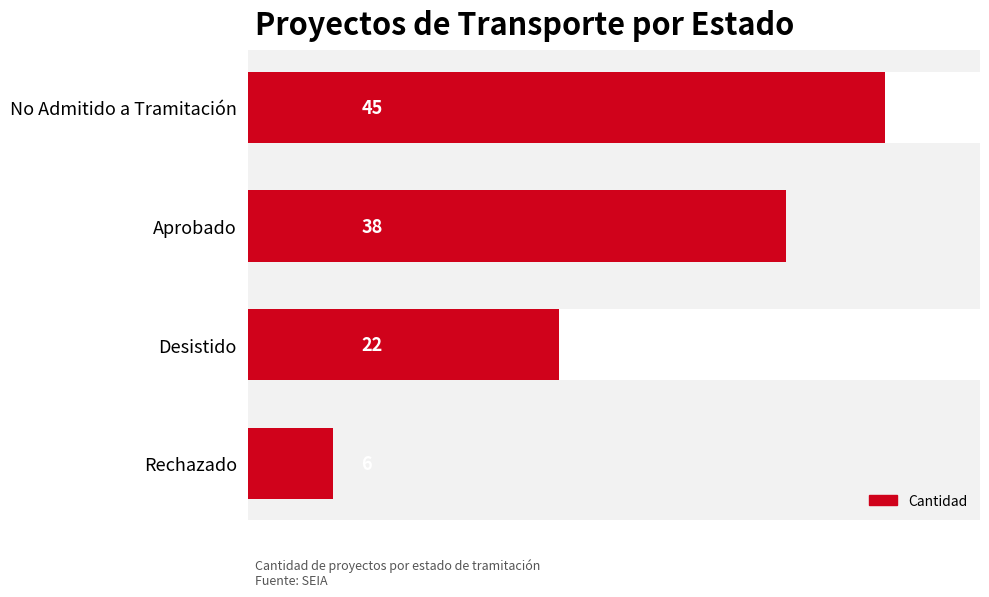

What is the minimum value shown in the chart?

6